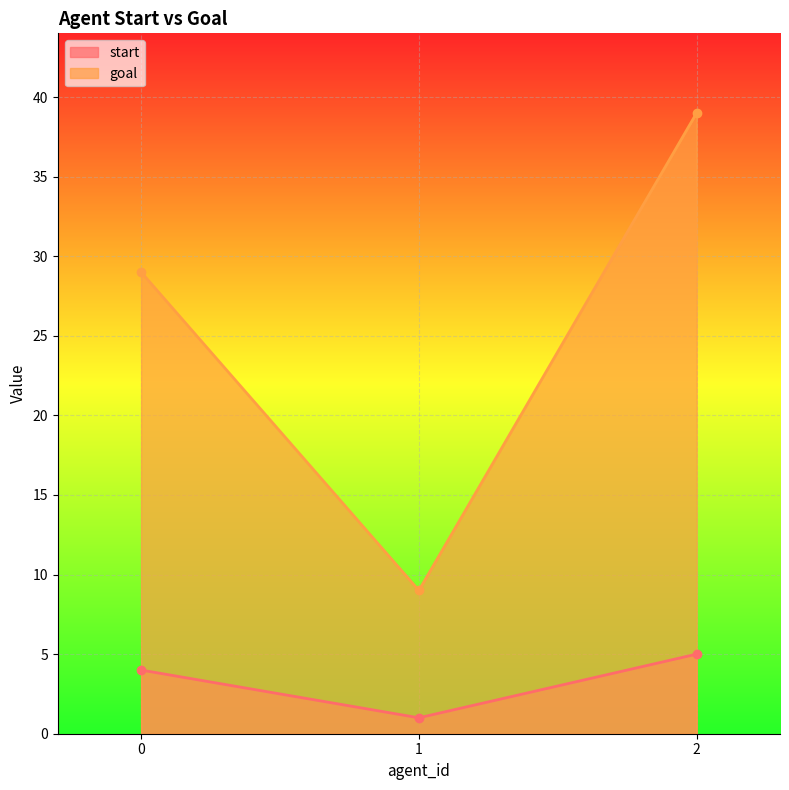

What is the difference between the maximum and minimum values in the goal series?

30